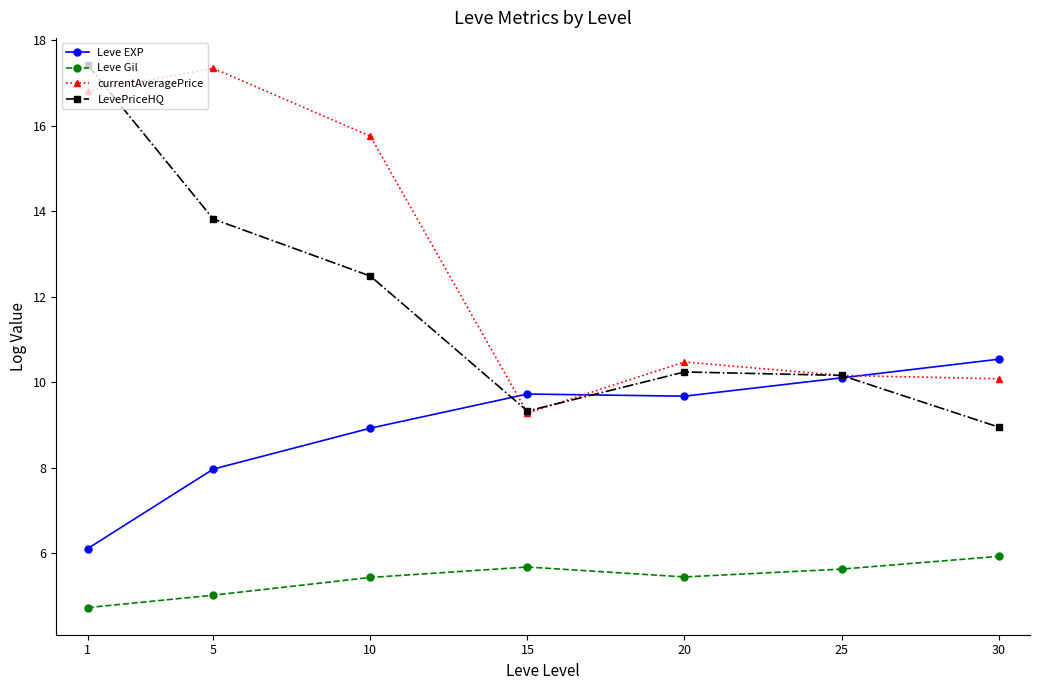

What is the greatest value displayed?

17.4